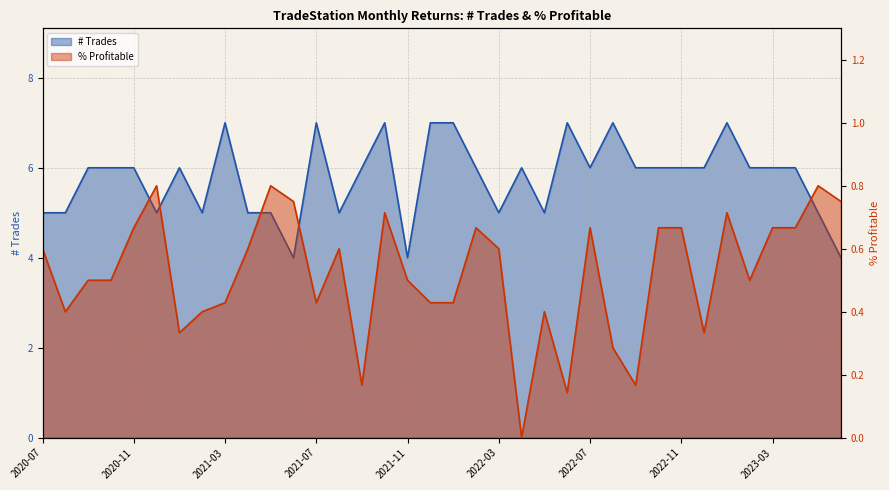

What is the greatest value displayed?

7.0